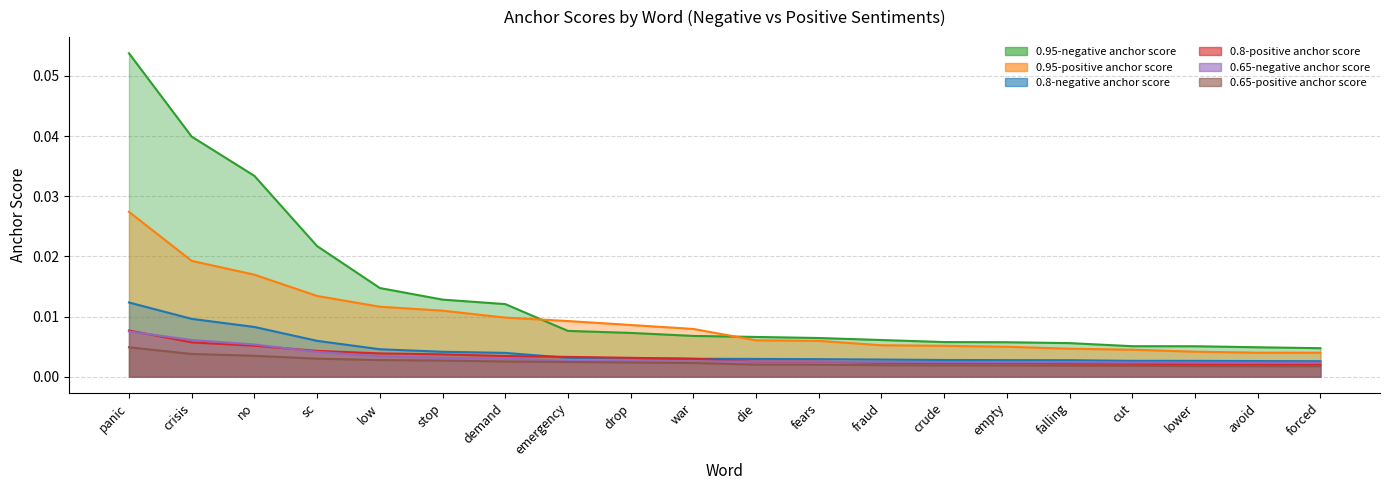

What is the label of the 2nd point from the right?

avoid